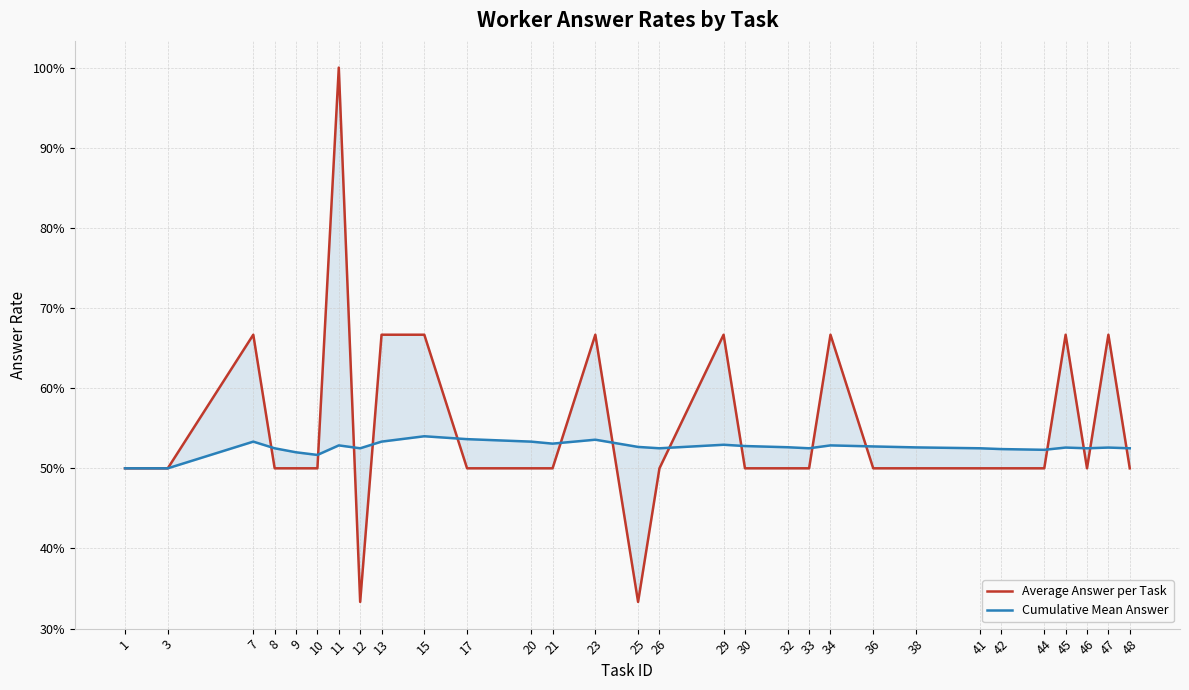

Where is Cumulative Mean Answer nearest to the value 0?

1